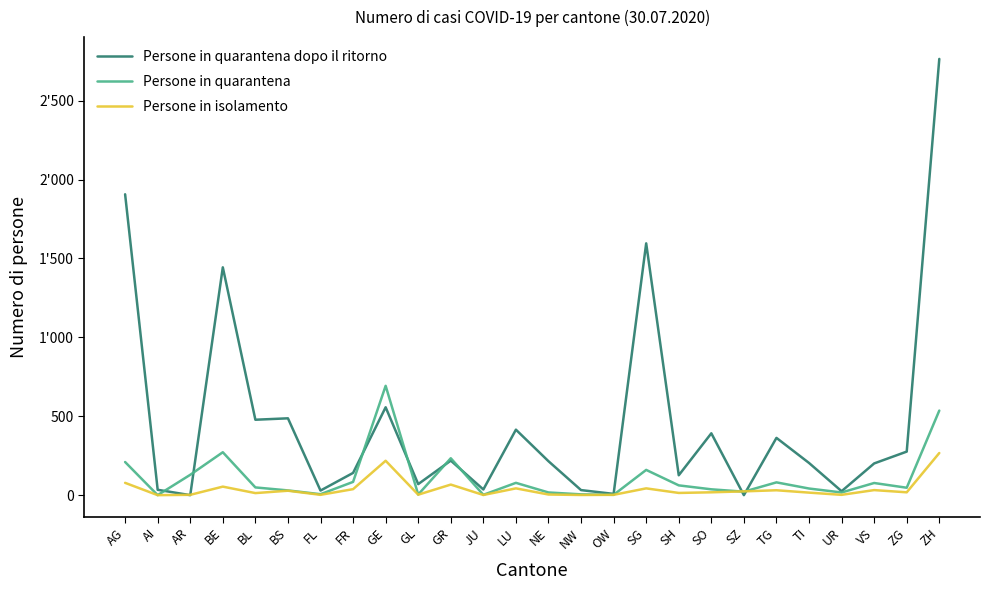

Does the chart have visible grid lines?

No